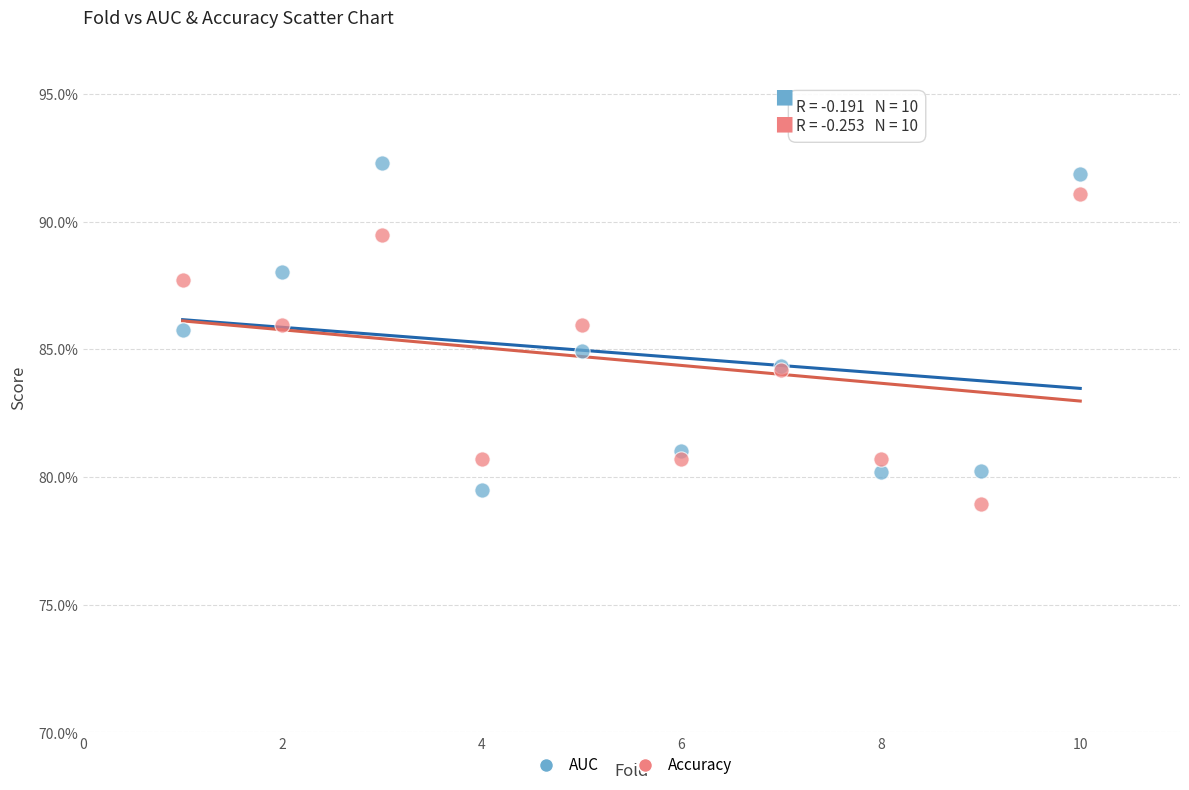

Which series has the largest Y range (max minus min)?

AUC